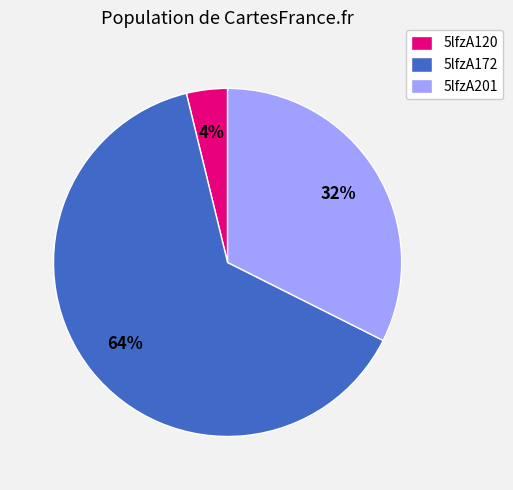

Rank the categories by value from highest to lowest.

5lfzA172, 5lfzA201, 5lfzA120